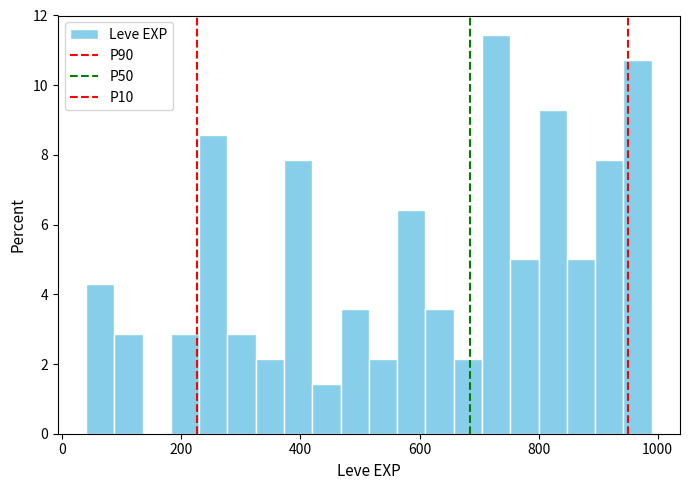

Read against the x-axis, roughly where is the centre of the tallest bar?

720